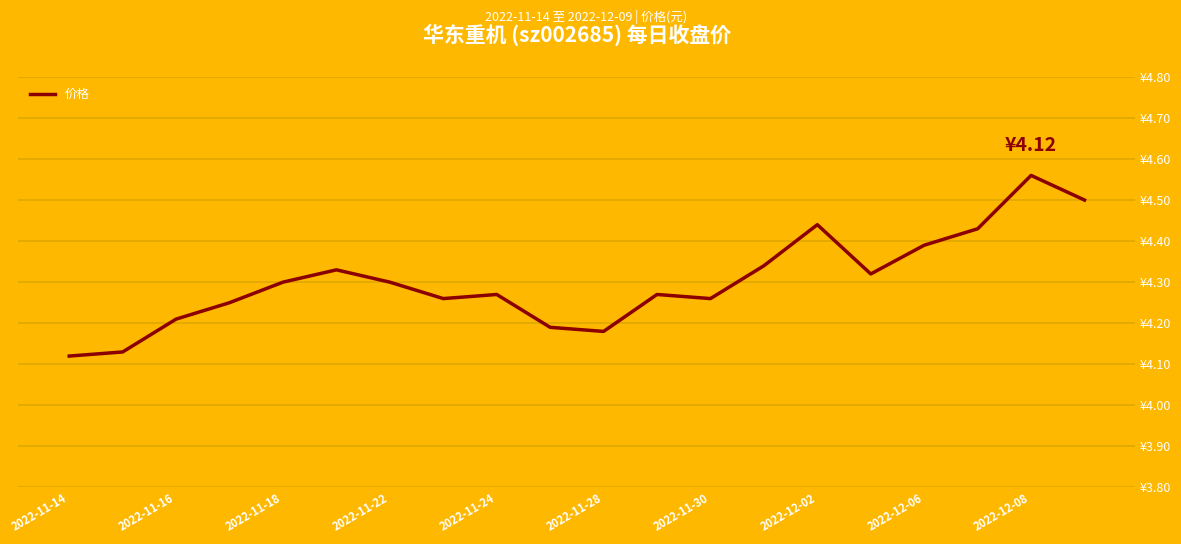

Does the chart display data point markers on the line(s)?

No